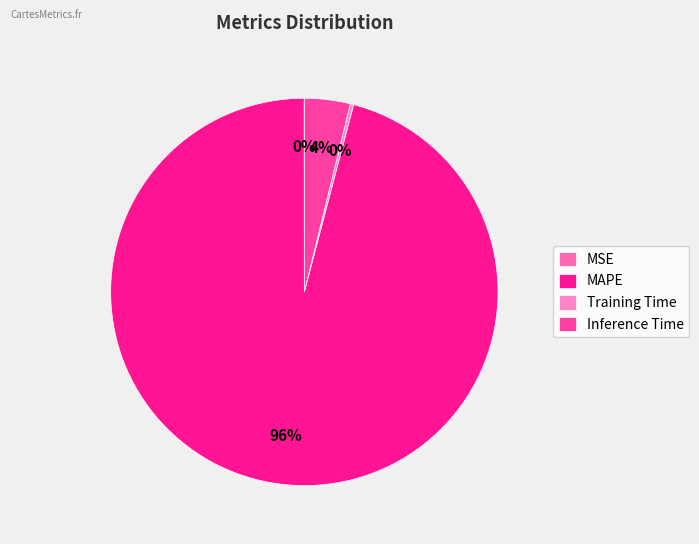

Is the sum of Training Time and MSE greater than half?

No